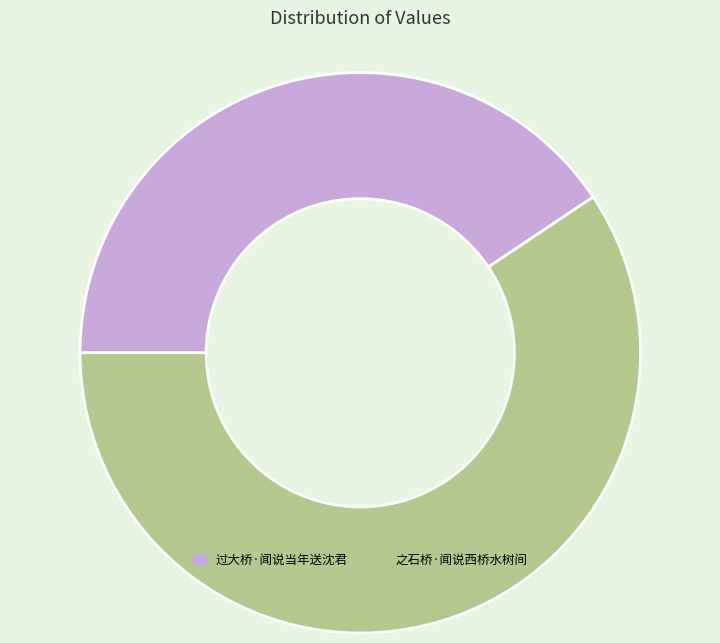

What is the ratio of the value at 之石桥·闻说西桥水树间 to the value at 过大桥·闻说当年送沈君?

1.5